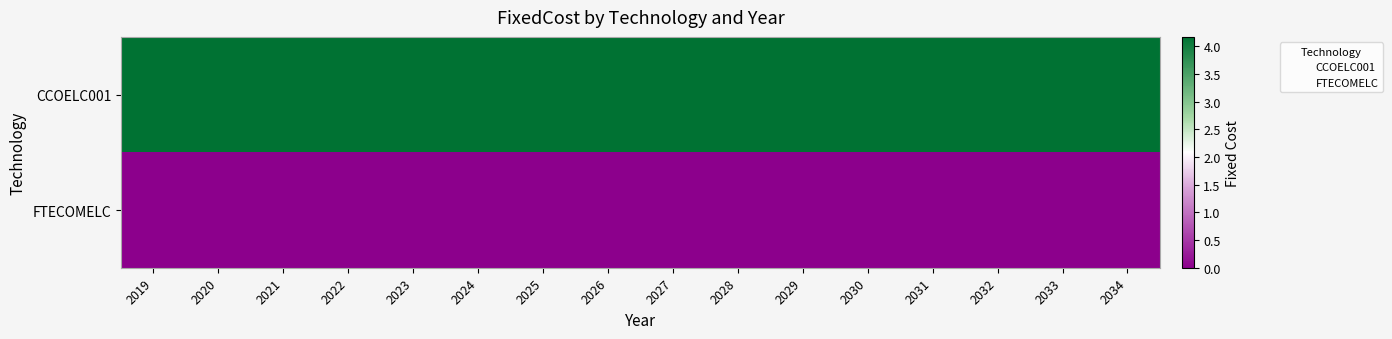

Between 2022 and 2019, which is larger?

2022